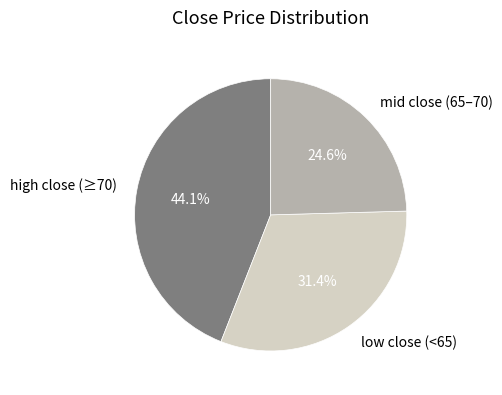

Rank the categories by value from highest to lowest.

high close (≥70), low close (<65), mid close (65–70)